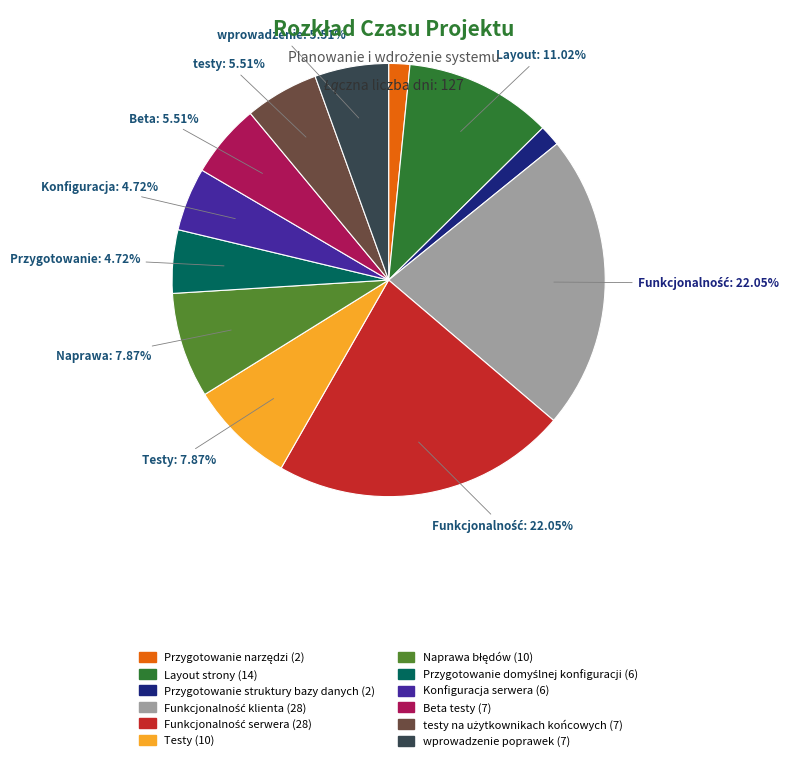

Combined, do Layout strony and Beta testy account for over 50%?

No